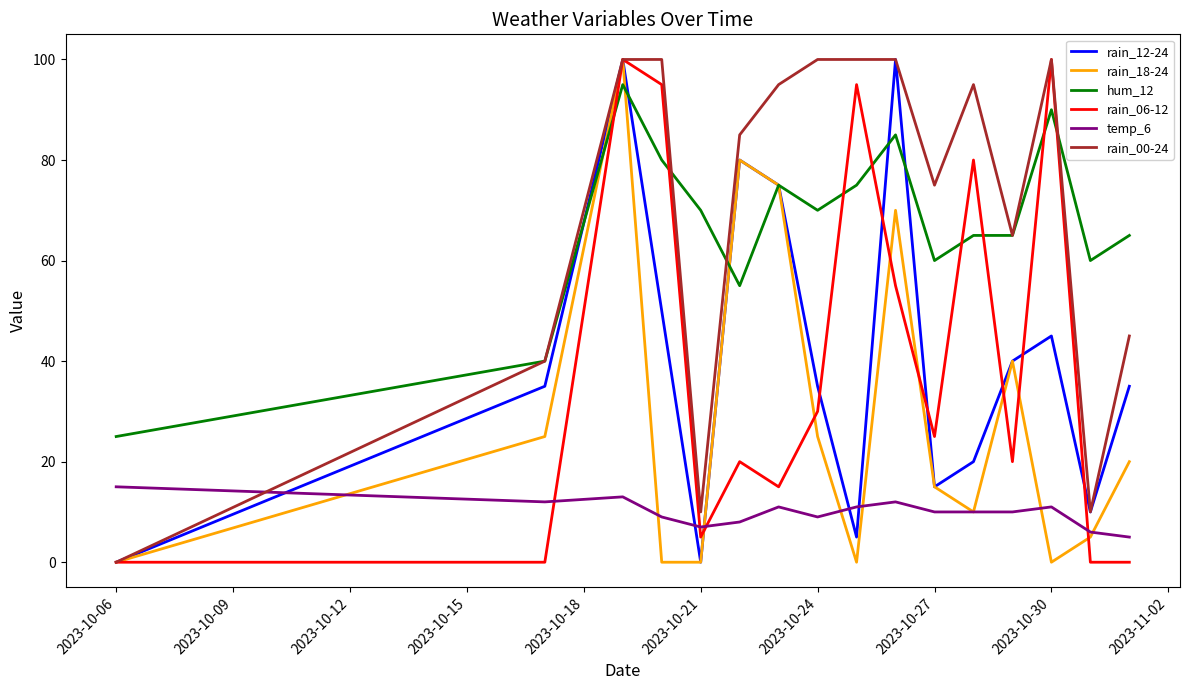

What is the maximum value shown in the chart?

100